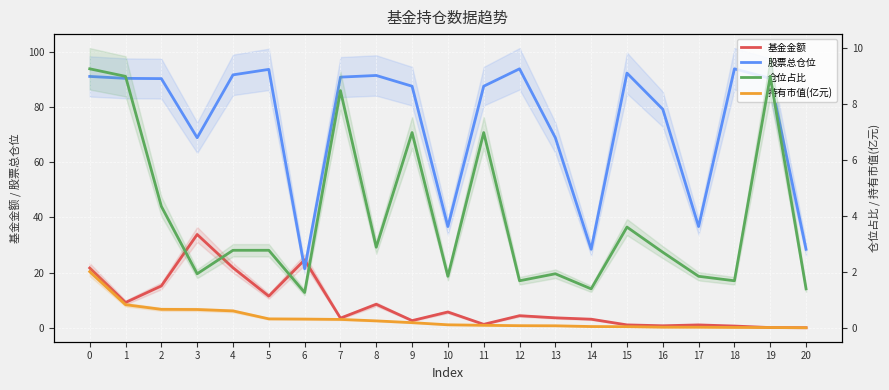

In 股票总仓位, how many points are higher than both neighbors (excluding endpoints)?

5